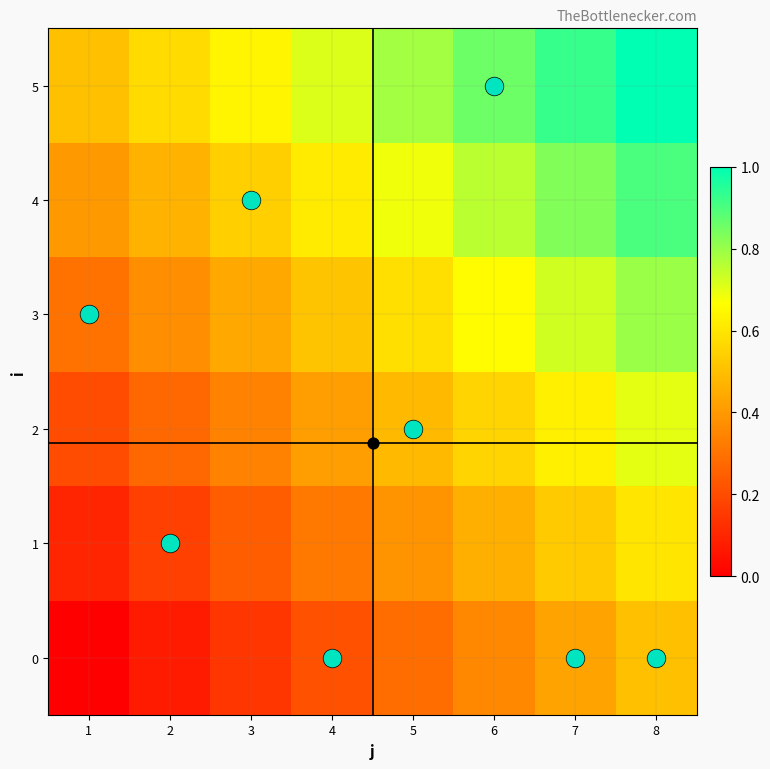

Rank the series by their average value, from highest to lowest.

5, 4, 3, 2, 1, 0